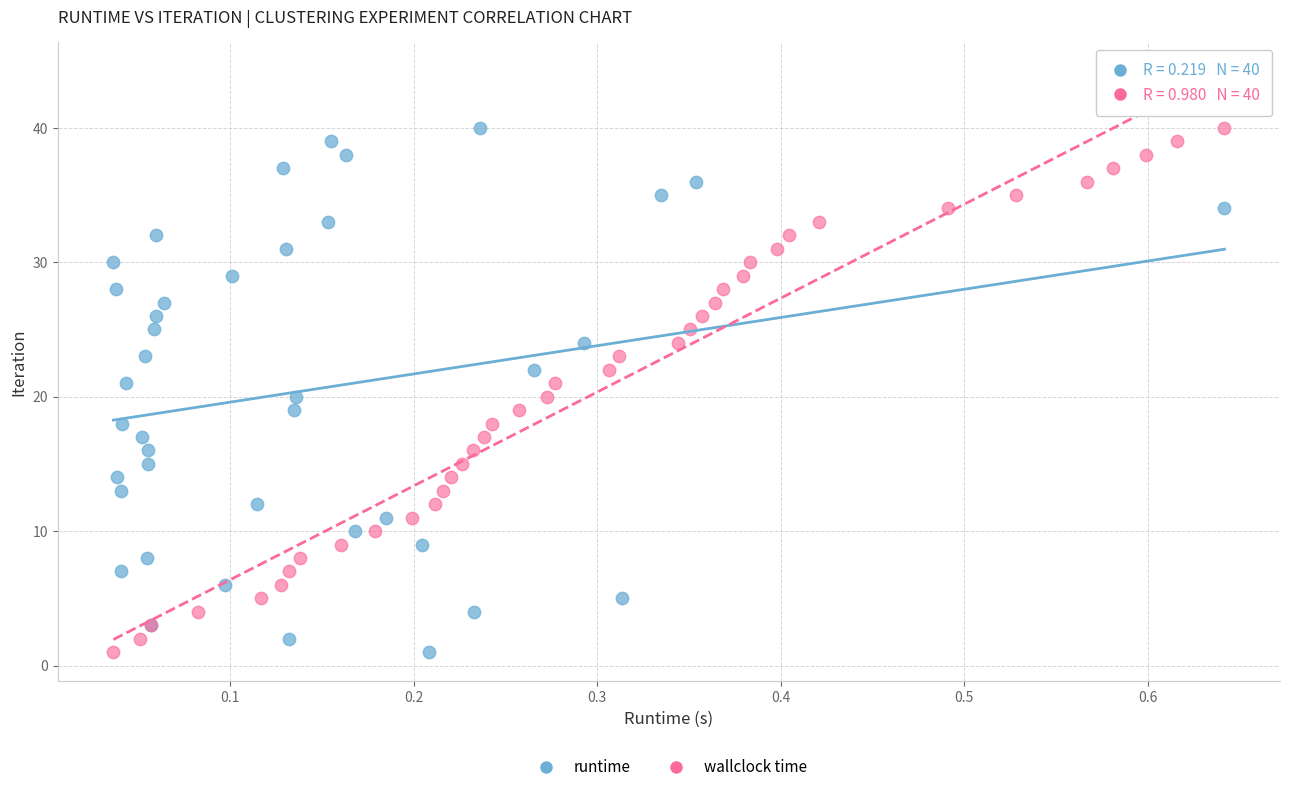

What are all the series names shown in the legend?

runtime, wallclock time